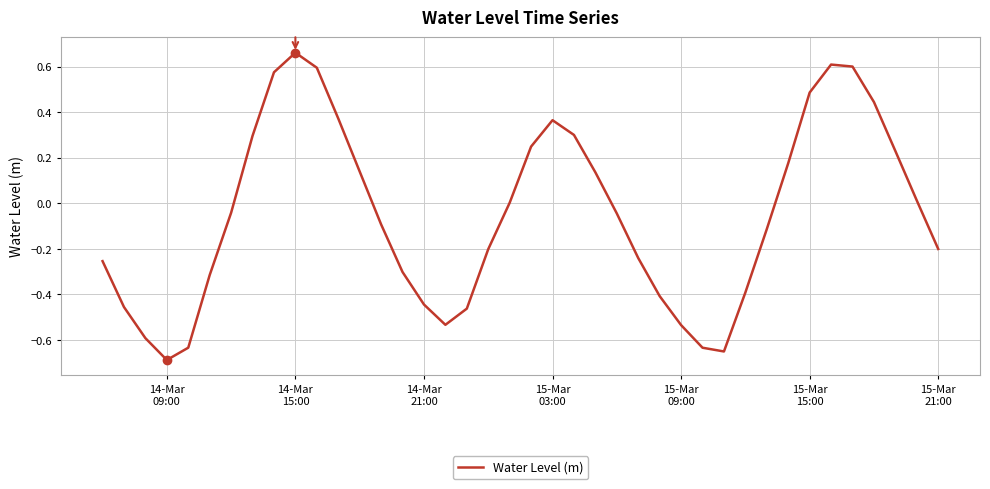

What is the difference between the maximum and minimum values?

1.3